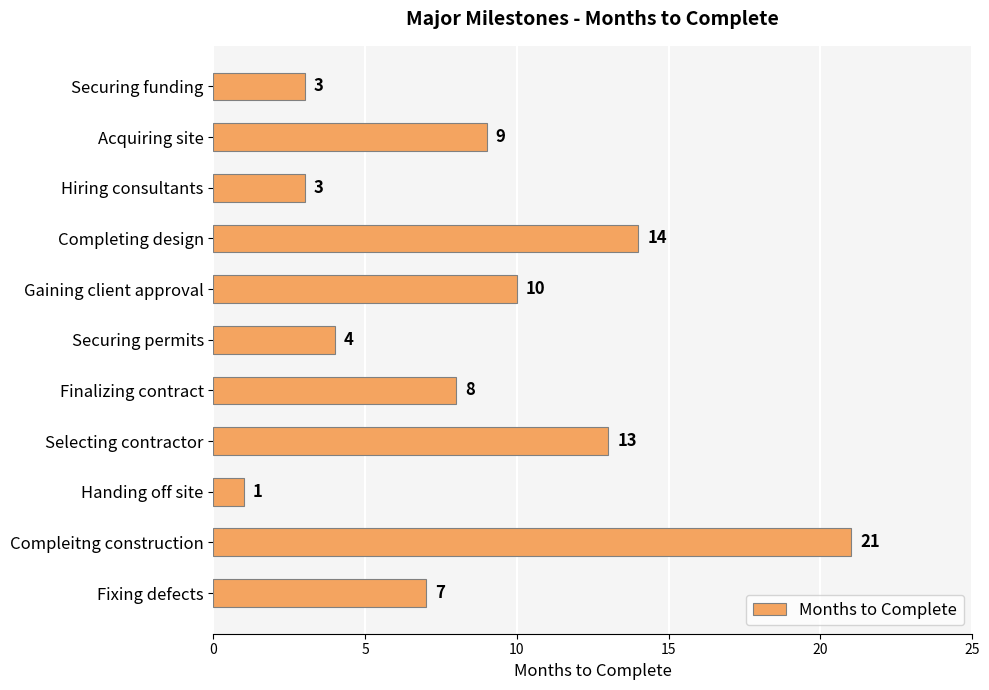

Is it true that the value at Acquiring site is 9?

True